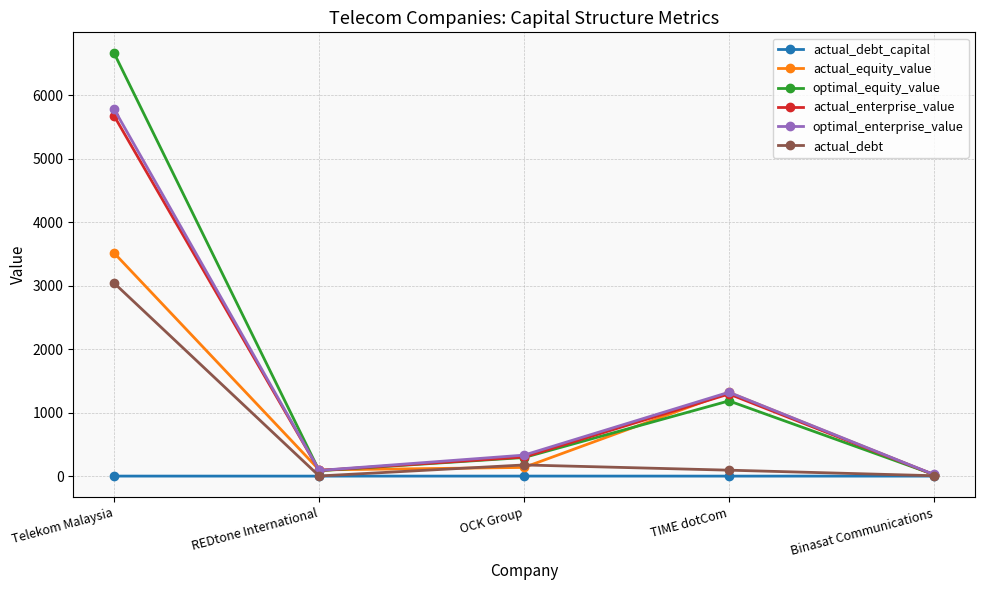

How many lines are shown in the chart?

6